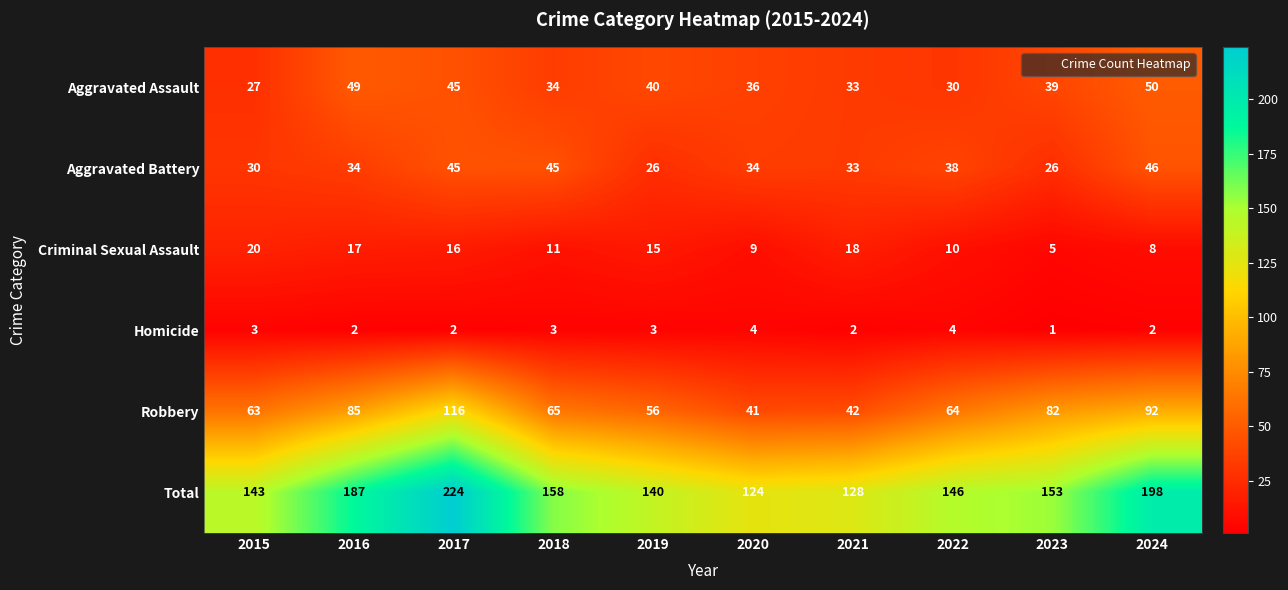

Rank the series by their maximum value, from lowest to highest.

Homicide, Criminal Sexual Assault, Aggravated Battery, Aggravated Assault, Robbery, Total